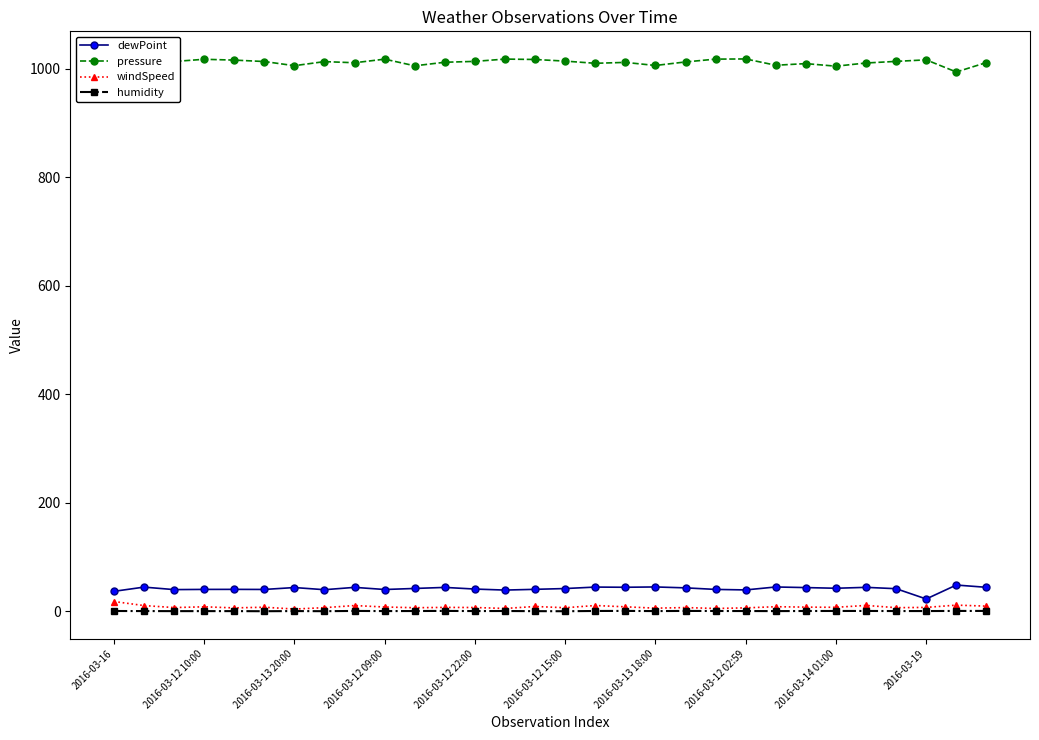

Which series has the largest total across all categories?

pressure